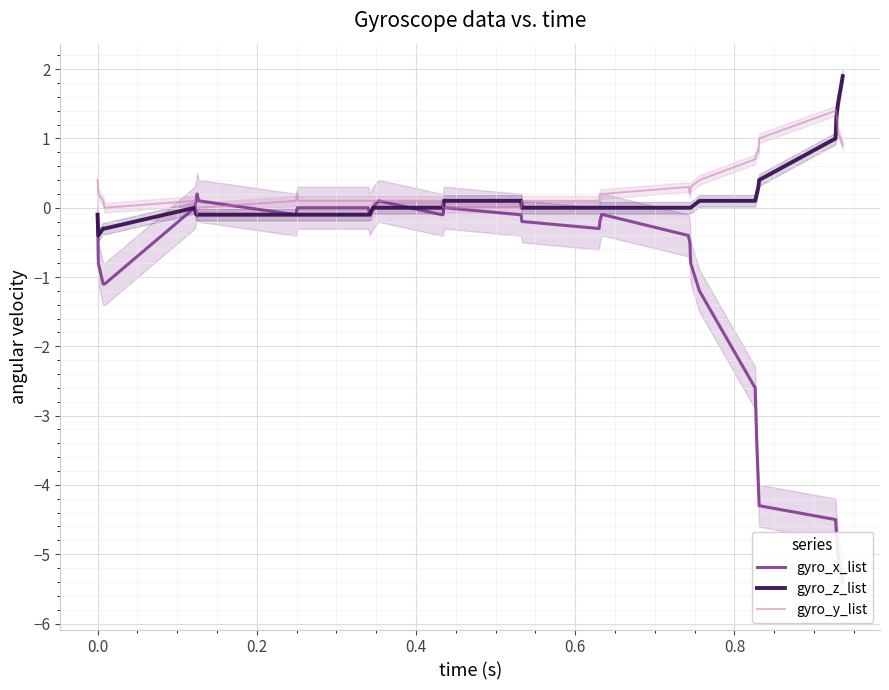

What is the difference between the maximum and second lowest values in the gyro_z_list series?

2.2